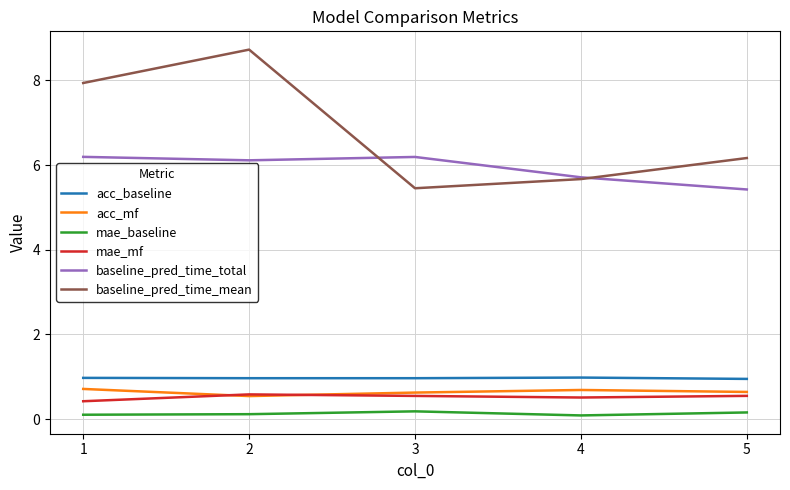

True or false: acc_baseline has a value of 1.4 at 2.

False